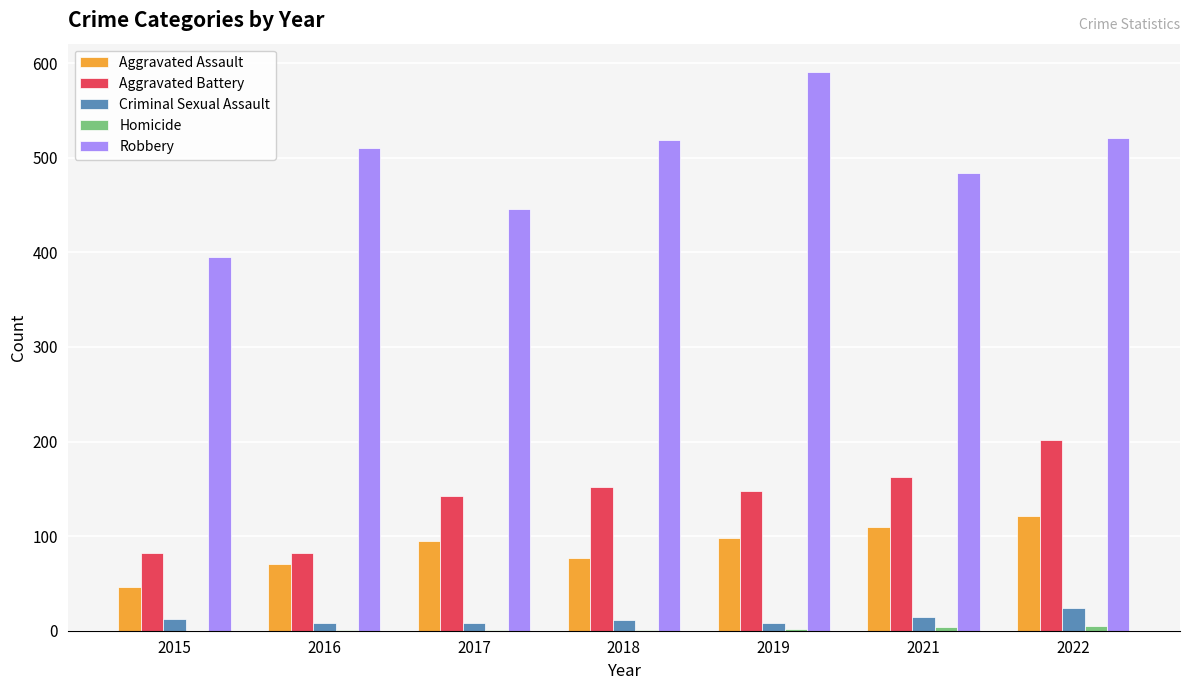

Which series has the largest total across all categories?

Robbery